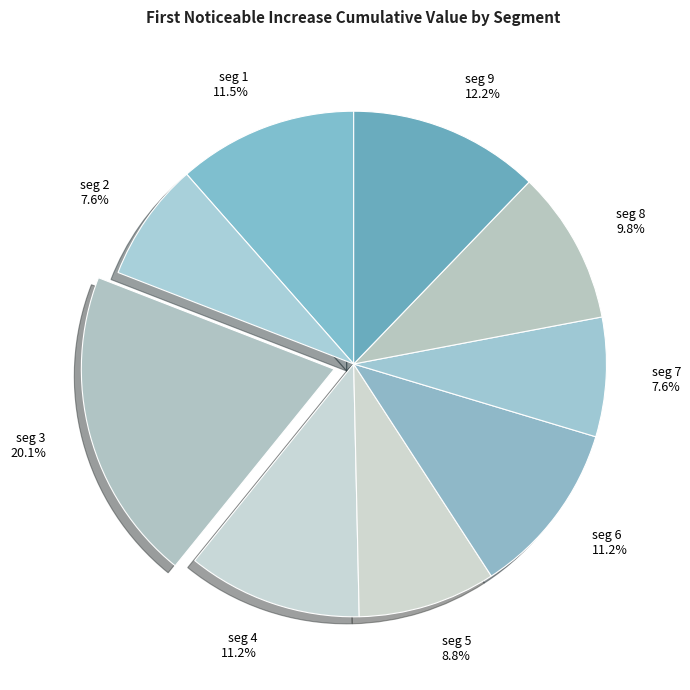

Count the number of slices in the pie.

9